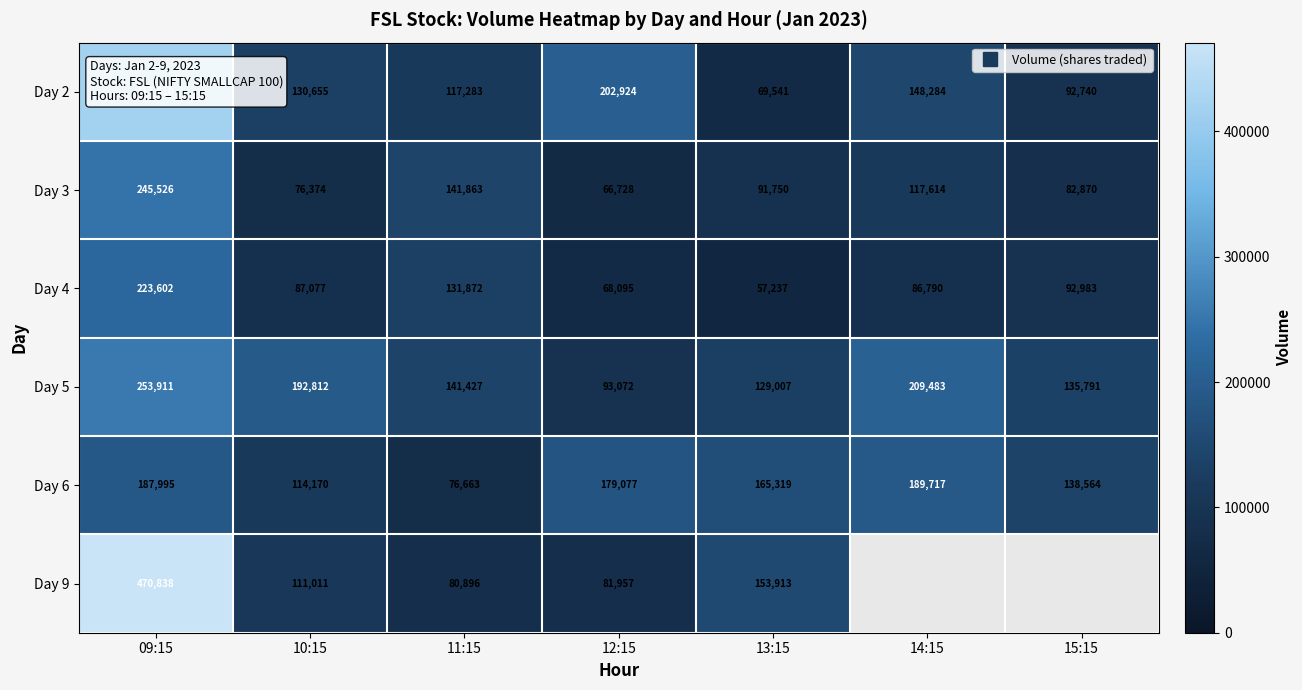

Rank the categories by Day 6 value from lowest to highest.

11:15, 10:15, 15:15, 13:15, 12:15, 09:15, 14:15